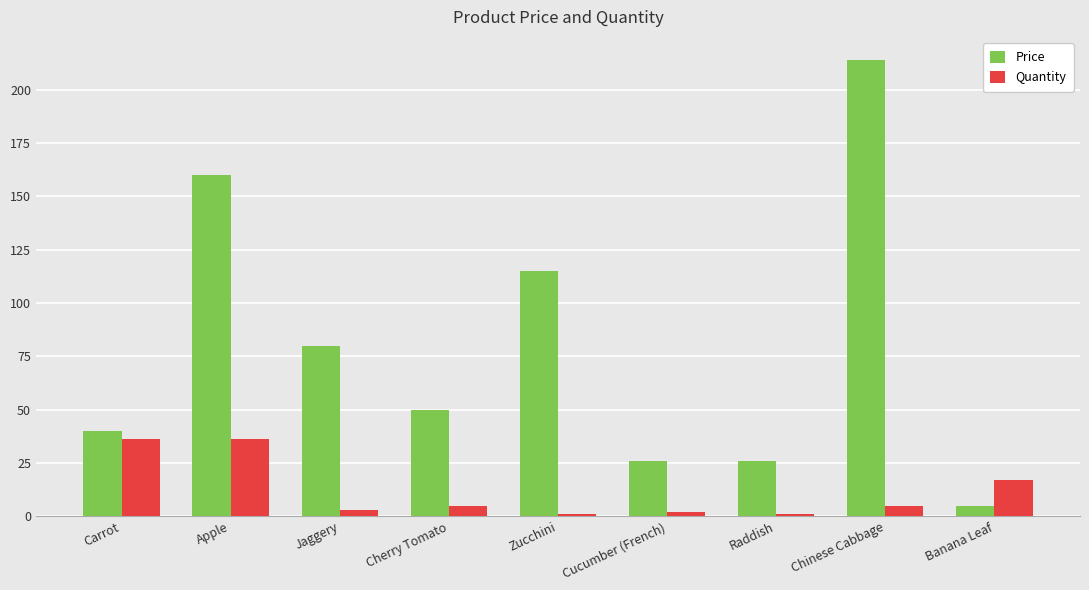

What are all the series names shown in the legend?

Price, Quantity